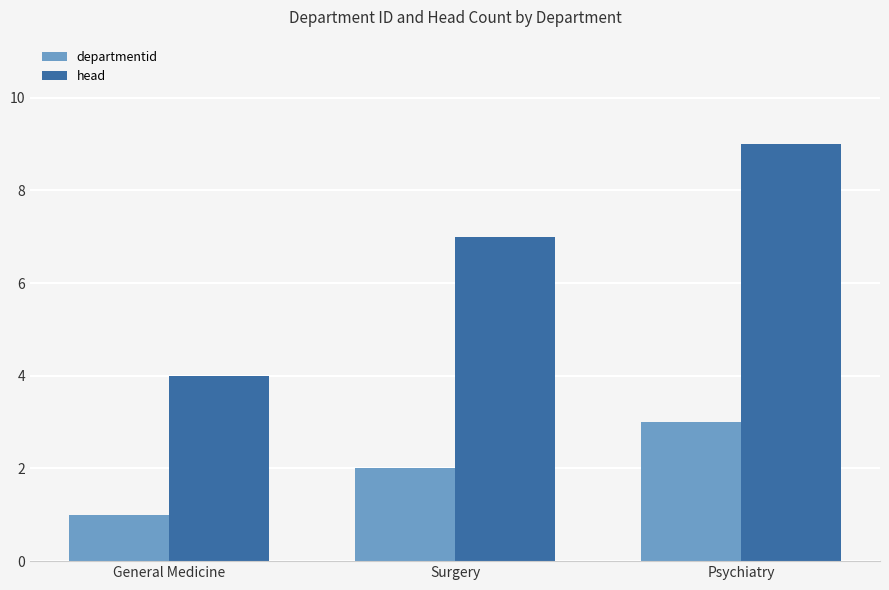

Which series changed the most between Surgery and Psychiatry?

head